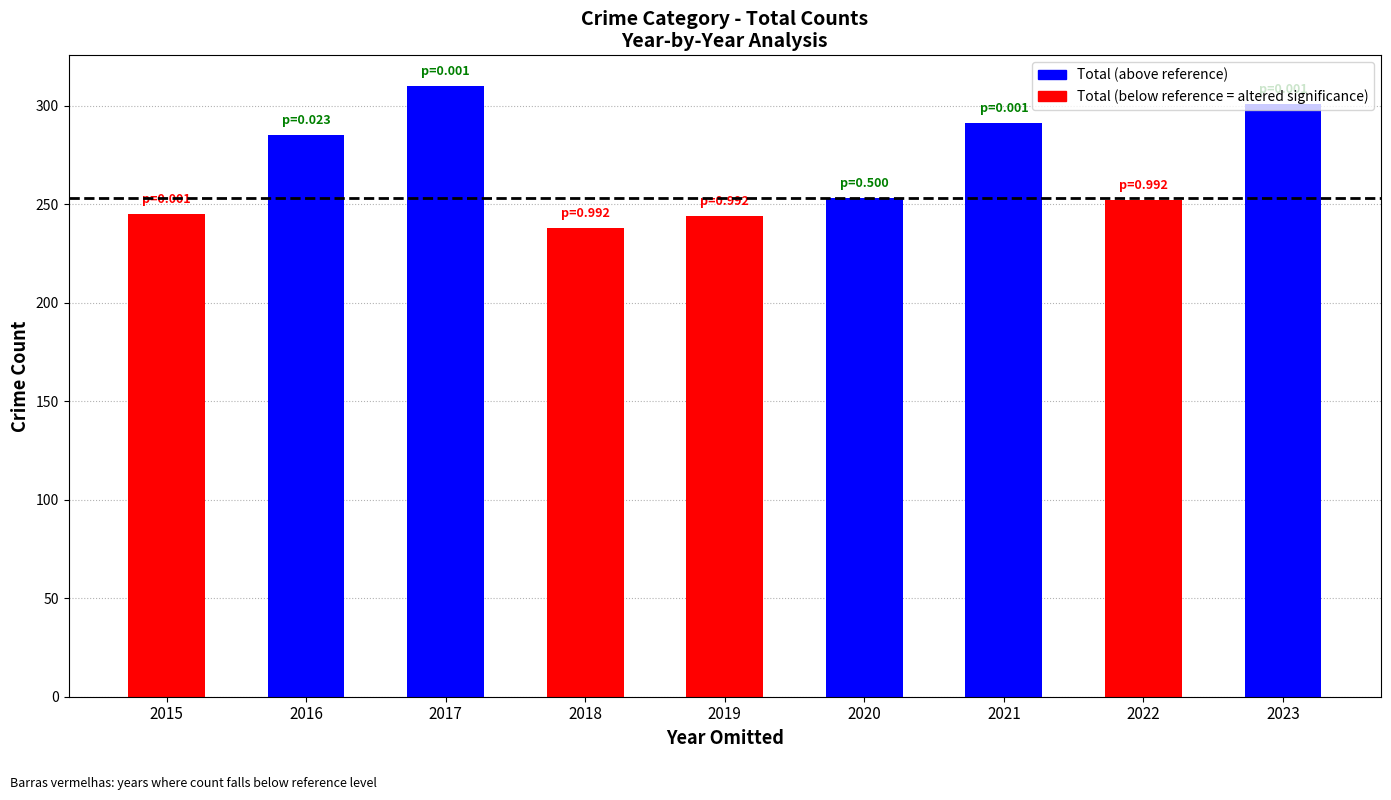

How many bars are there in total?

9